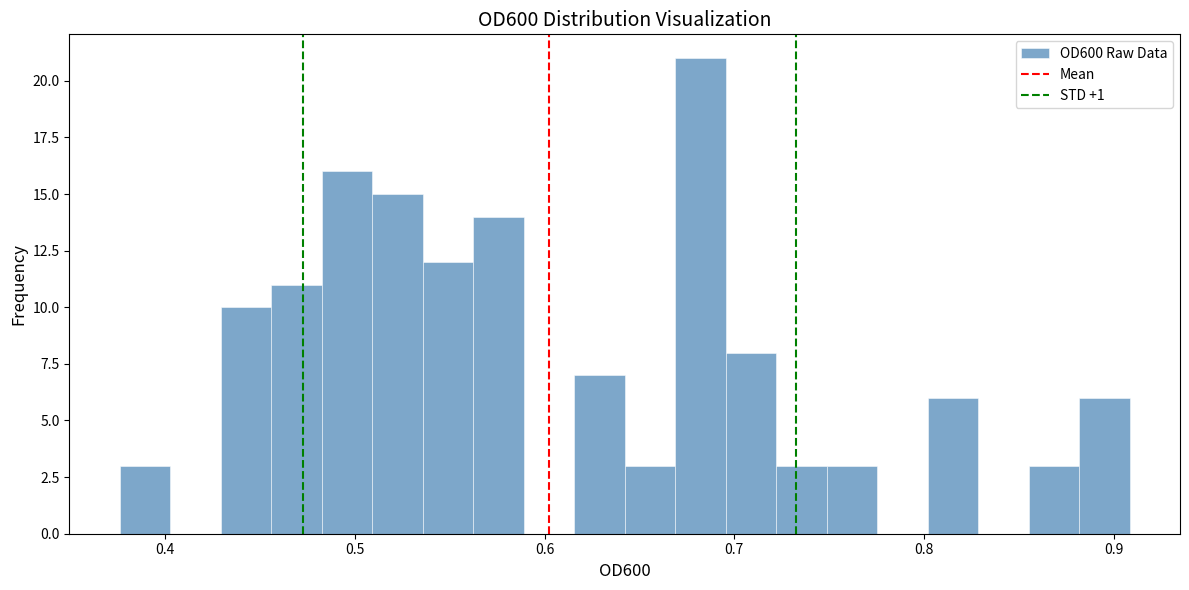

Around what value on the x-axis is the tallest bar? Give the approximate position of its centre, as read against the axis.

0.68